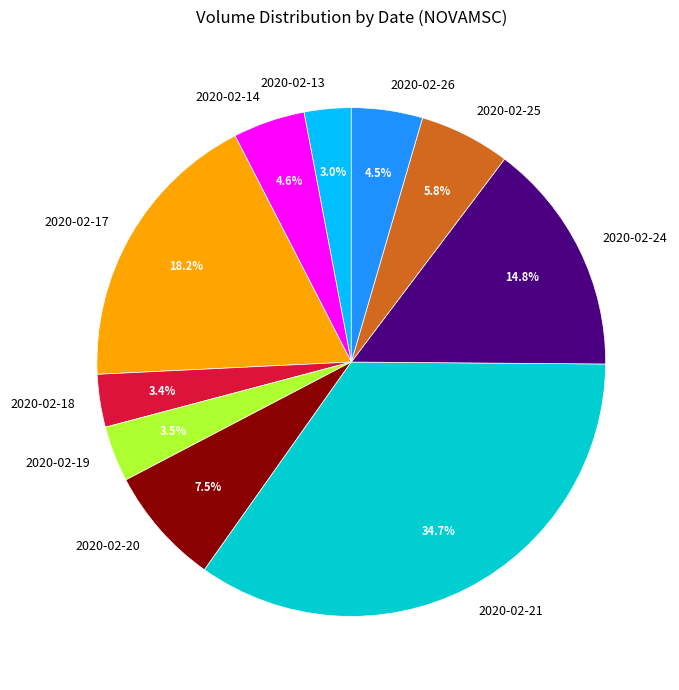

Which has a higher value, 2020-02-19 or 2020-02-17?

2020-02-17